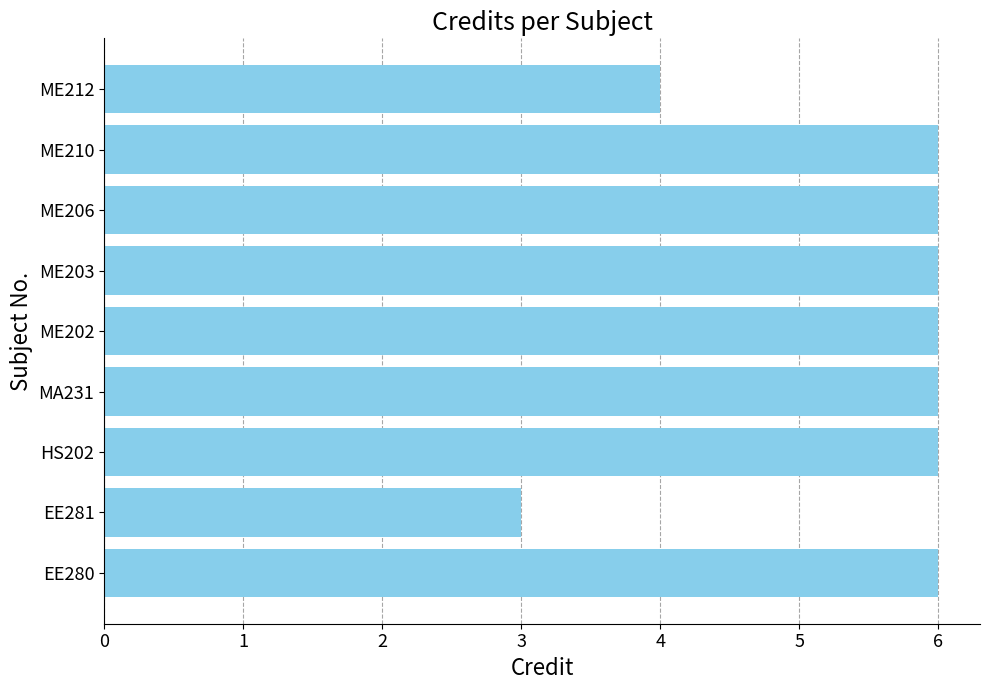

The value at MA231 is 9. True or false?

False